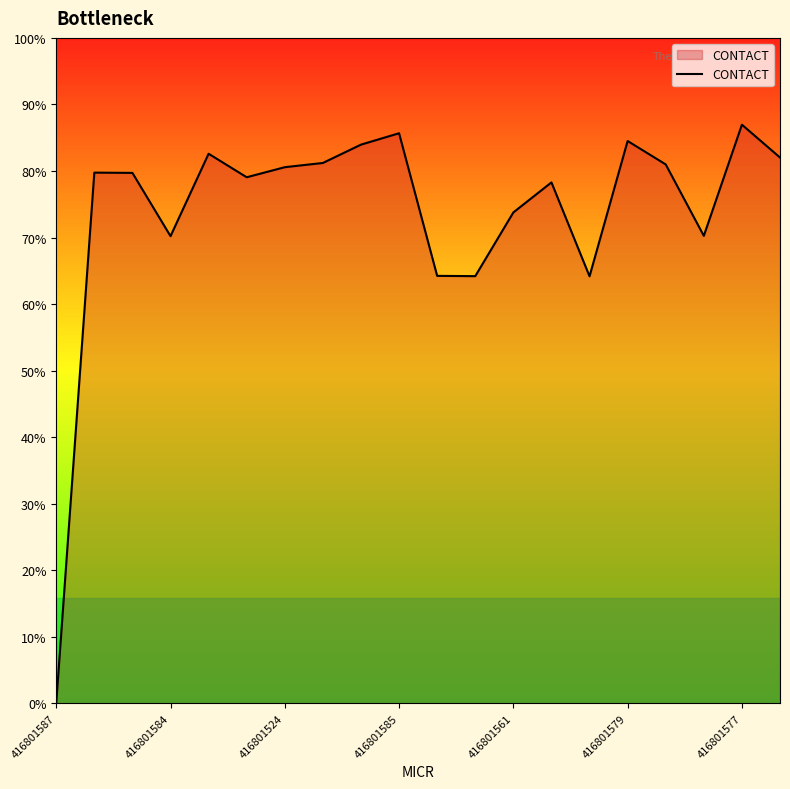

Is this an area chart (filled region under the line)?

Yes